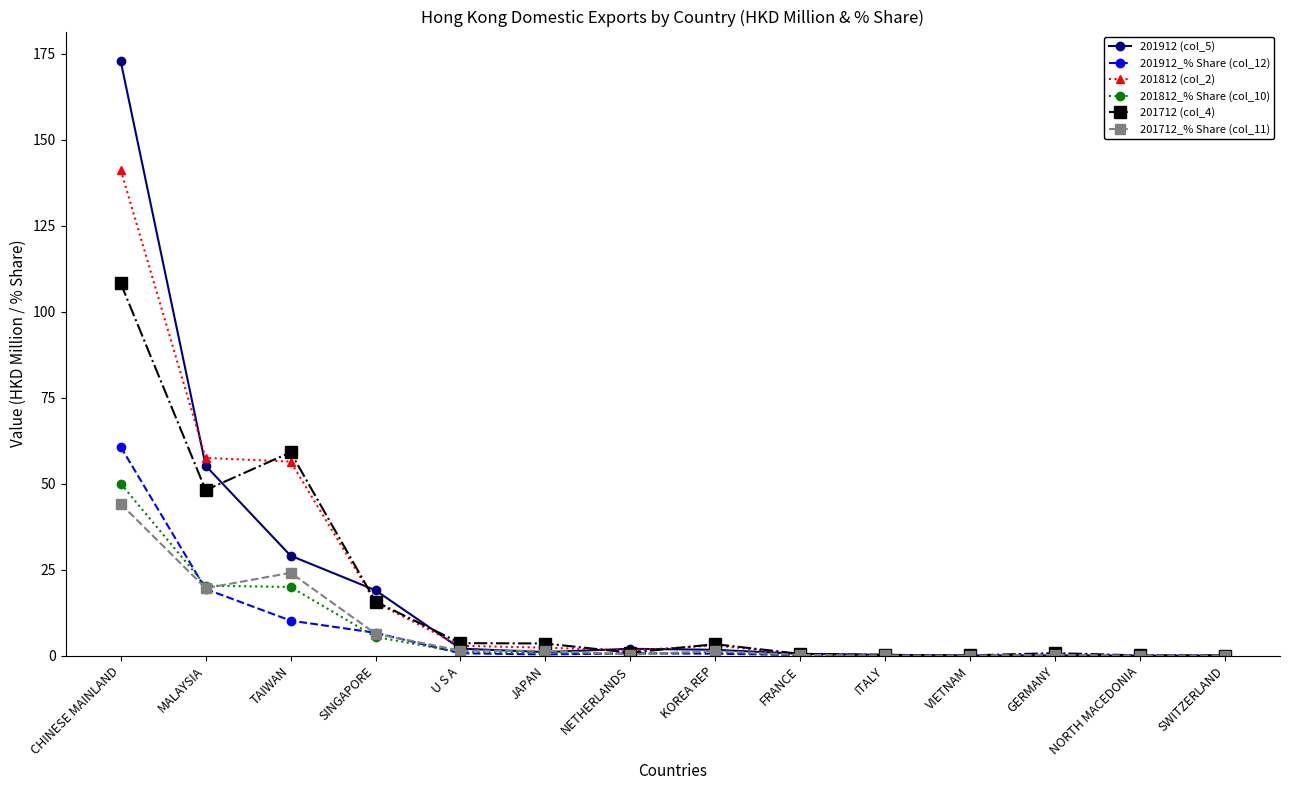

The 201812 (col_2) series shows 0.4 at FRANCE. True or false?

True